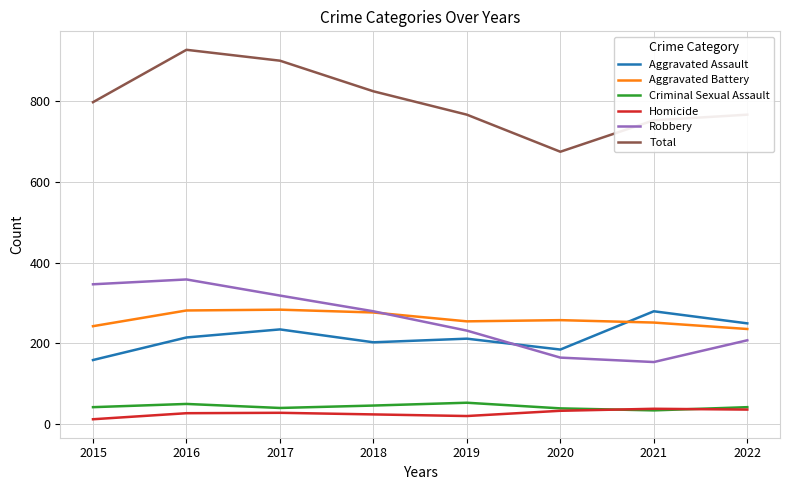

Is it true that Aggravated Battery equals 124 at 2017?

False